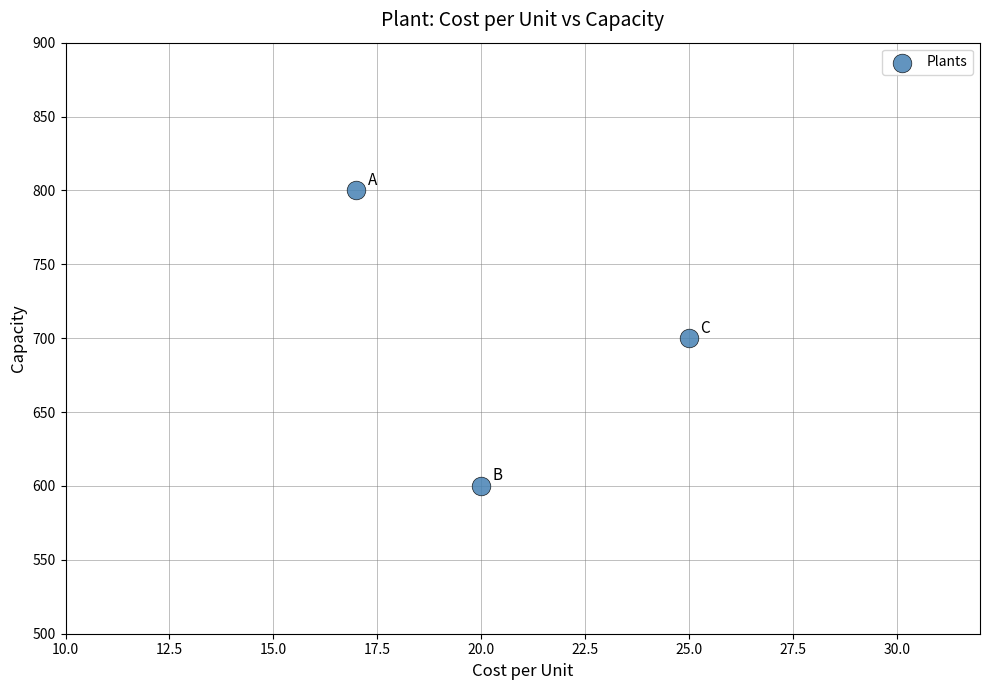

What is the range of Y values (max minus min)?

200